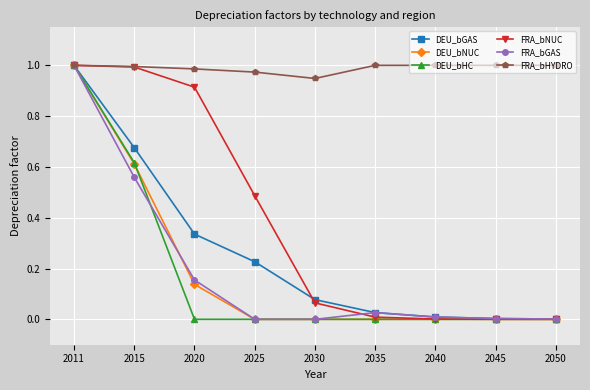

Count the number of categories in the chart.

9